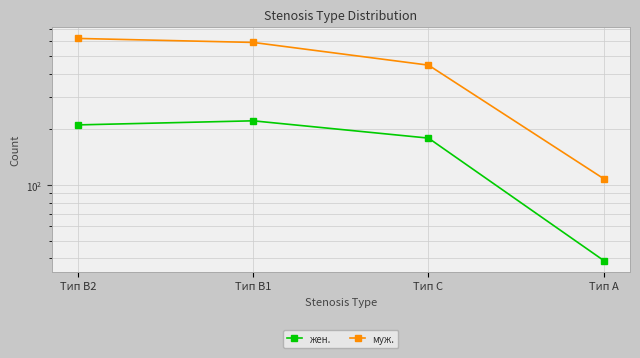

How many categories are shown in the chart?

4